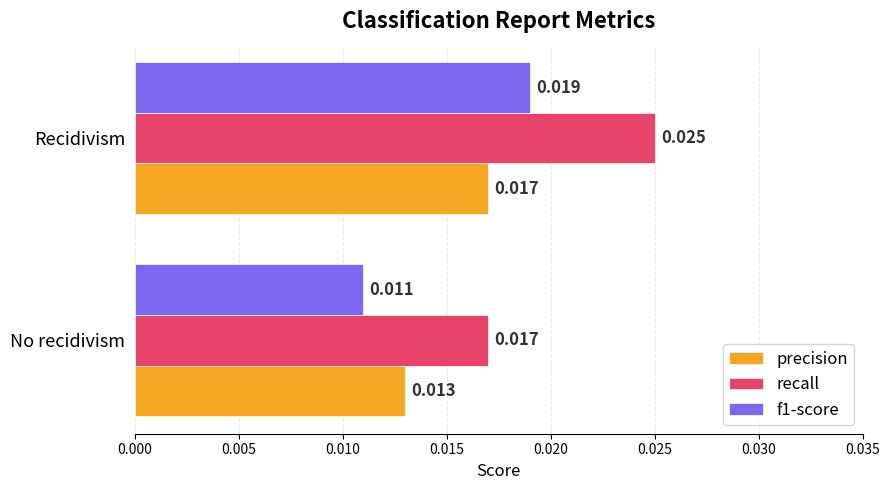

Which category has the highest value across all series?

Recidivism